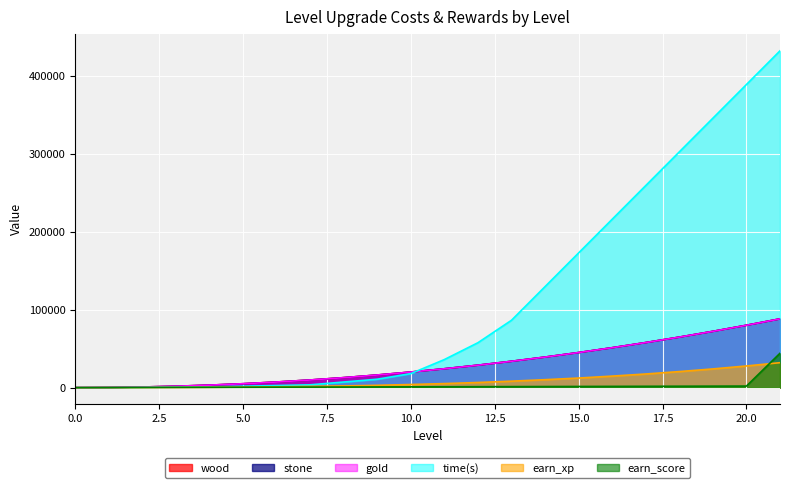

Which series has the largest total across all categories?

time(s)